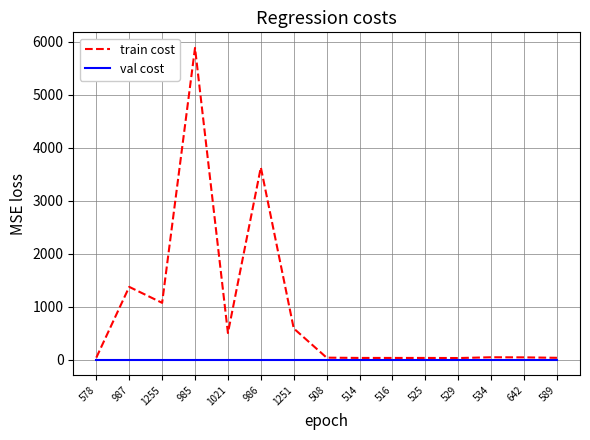

Read the train cost value at 985.

5880.6